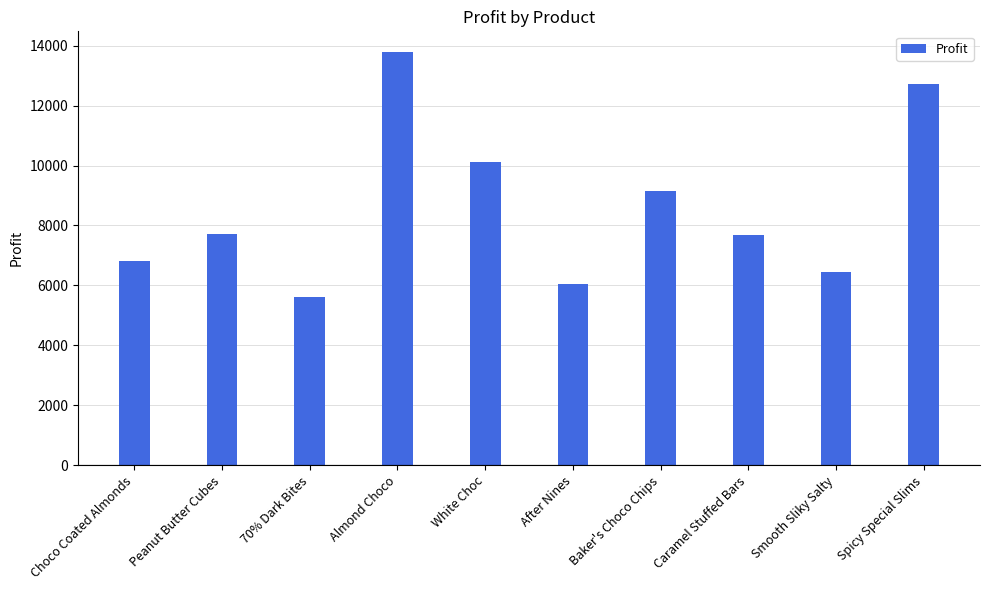

Which label corresponds to the smallest value in the chart?

70% Dark Bites